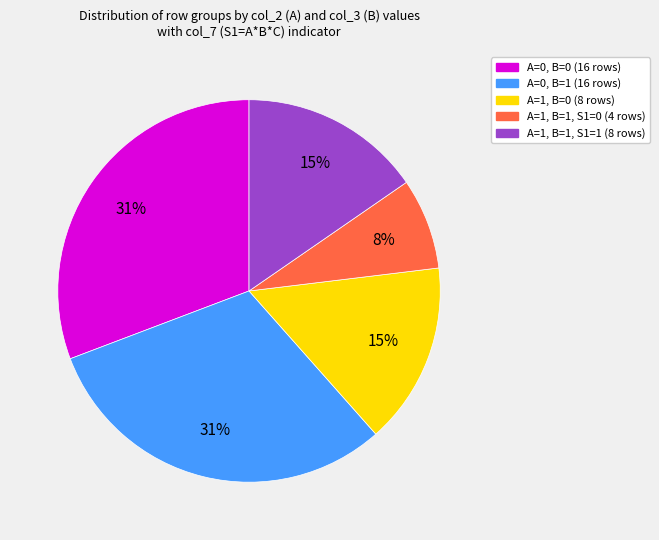

To the nearest percent, what is the average slice percentage?

20%